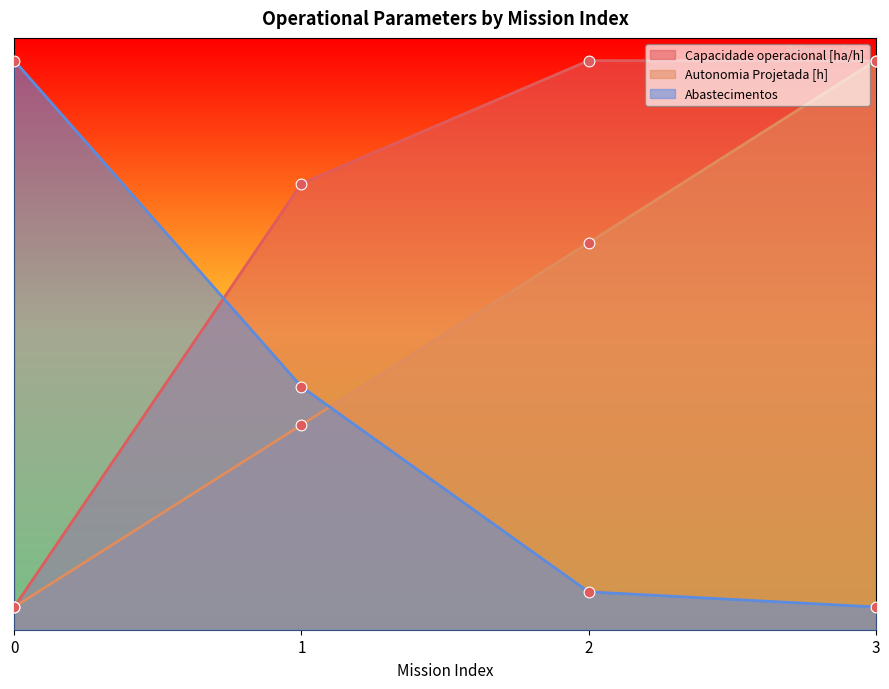

What is the total value across all series at 3?

509.9